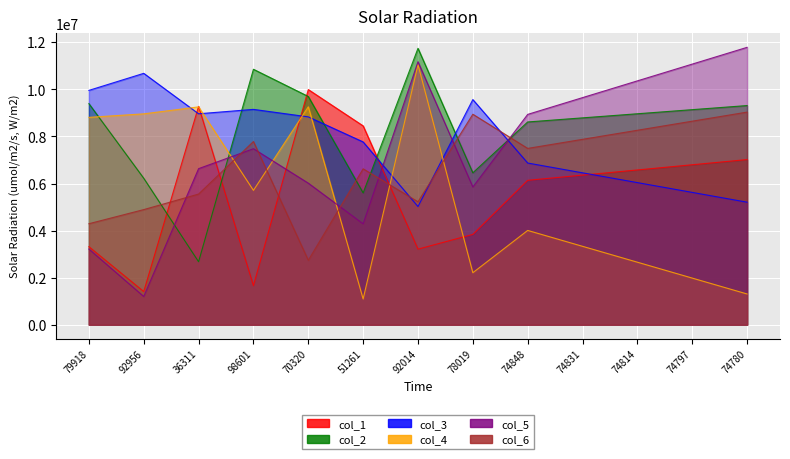

Reading left to right, what are all the values shown in this chart?

col_1: 79918=3315550	92956=1409596	36311=9277163	98601=1660474	70320=9992642	51261=8448689	92014=3212109	78019=3837745	74848=6136104	74831=6356516	74814=6576929	74797=6797342	74780=7017755
col_2: 79918=9394877	92956=6224008	36311=2676267	98601=10854249	70320=9698714	51261=5601749	92014=11744976	78019=6454424	74848=8615582	74831=8789898	74814=8964215	74797=9138531	74780=9312848
col_3: 79918=9957350	92956=10681674	36311=8963409	98601=9150408	70320=8832315	51261=7767173	92014=5021397	78019=9566786	74848=6870664	74831=6454686	74814=6038708	74797=5622731	74780=5206753
col_4: 79918=8811559	92956=8960636	36311=9256990	98601=5709109	70320=9261169	51261=1095159	92014=11050079	78019=2209602	74848=4006792	74831=3331793	74814=2656794	74797=1981795	74780=1306796
col_5: 79918=3216518	92956=1199904	36311=6631994	98601=7478769	70320=6015910	51261=4286578	92014=11175540	78019=5852808	74848=8937597	74831=9649896	74814=10362195	74797=11074494	74780=11786793
col_6: 79918=4292105	92956=4892096	36311=5552392	98601=7785292	70320=2739808	51261=6624464	92014=5224112	78019=8943846	74848=7492104	74831=7877735	74814=8263365	74797=8648996	74780=9034627